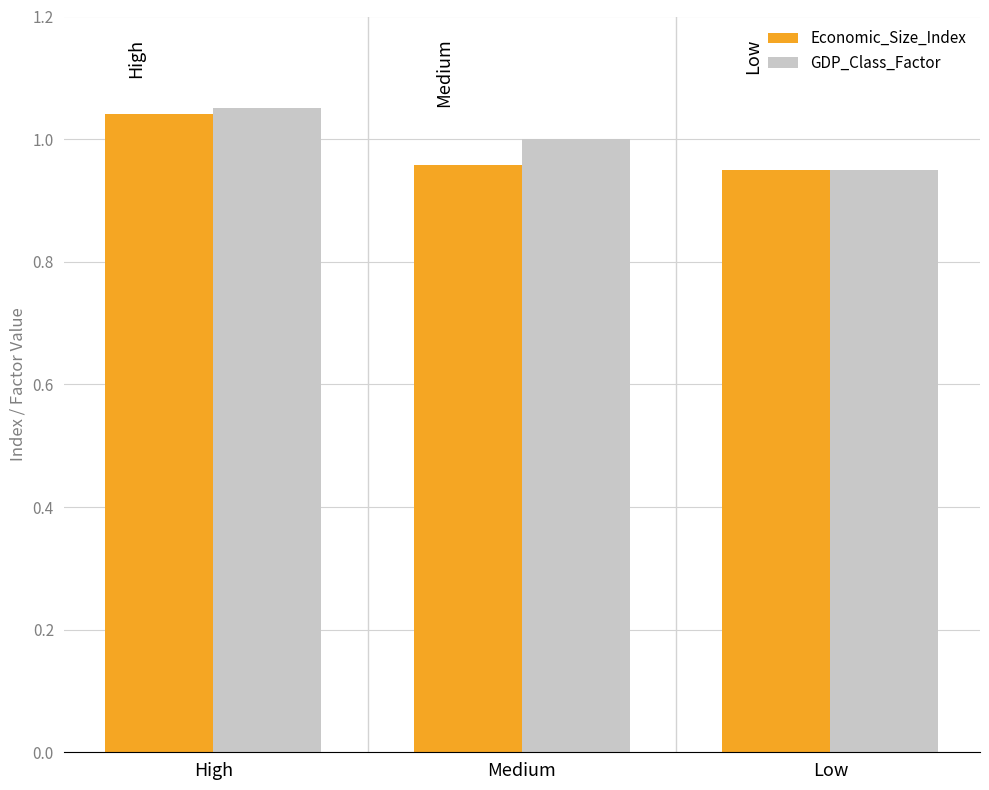

Is the value of Economic_Size_Index at High greater than the value of GDP_Class_Factor at Medium?

Yes